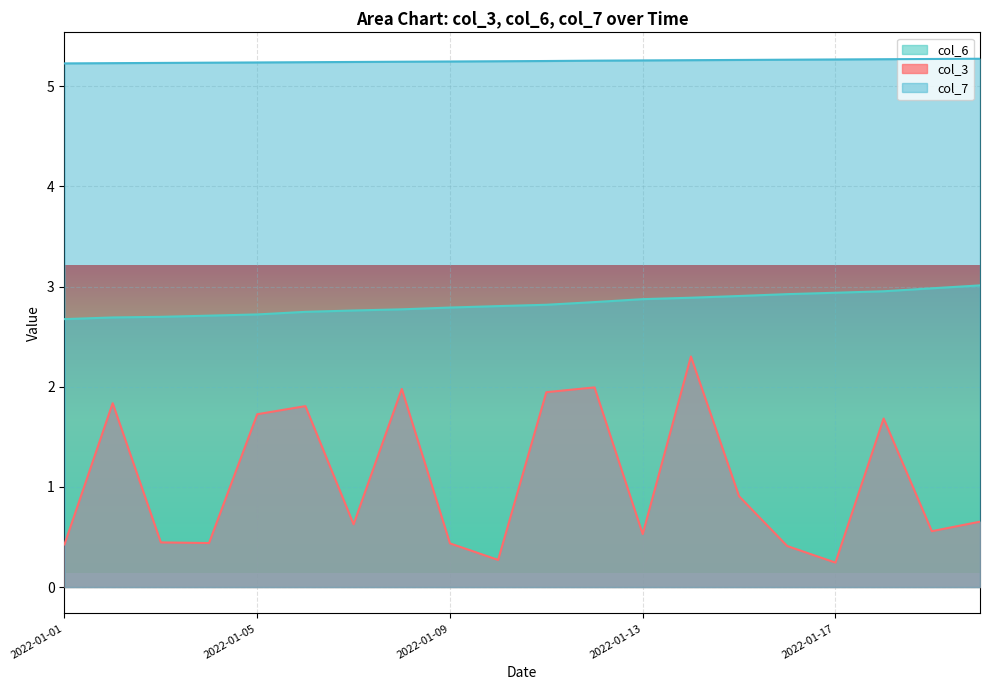

What is the greatest value displayed?

5.3